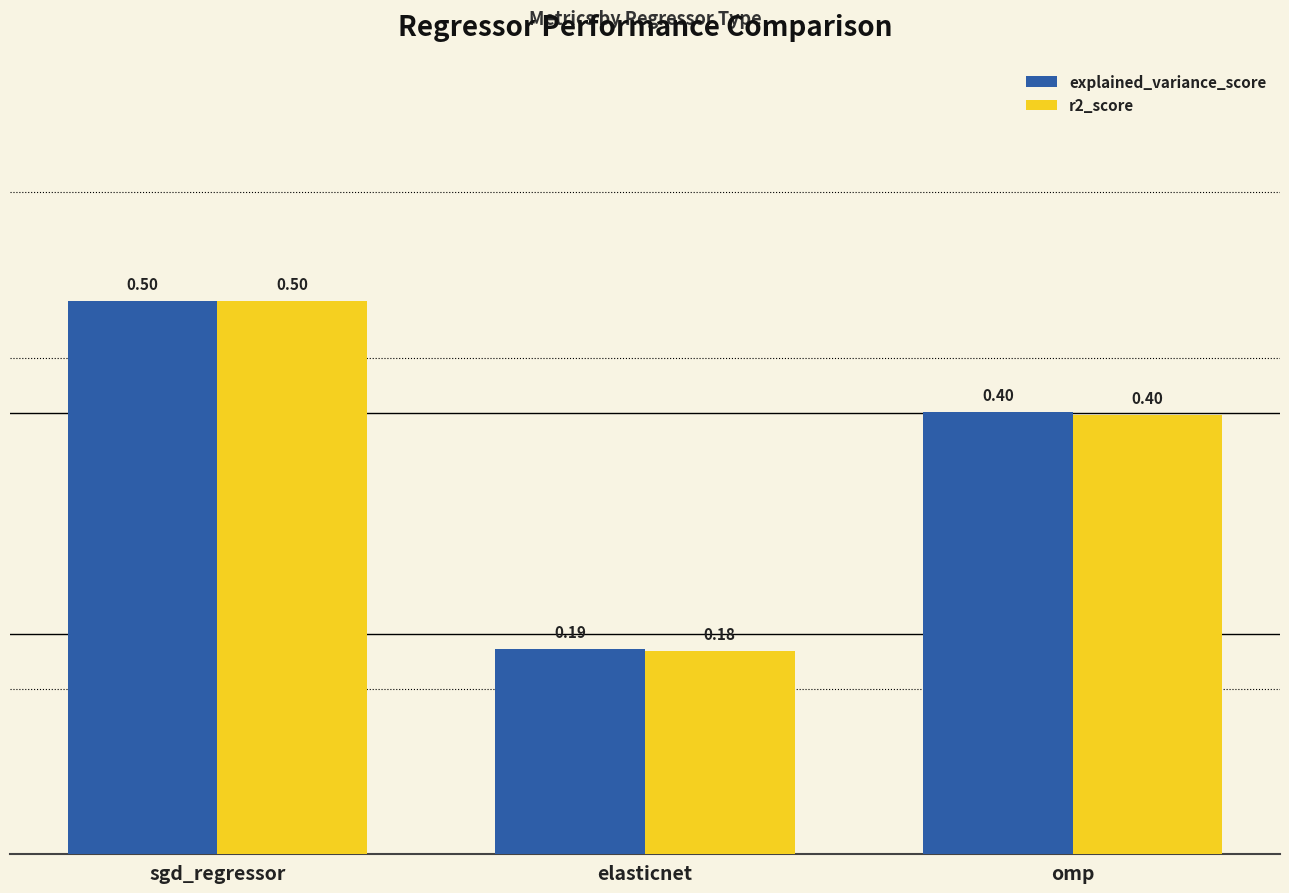

What is the sum of all explained_variance_score values?

1.1